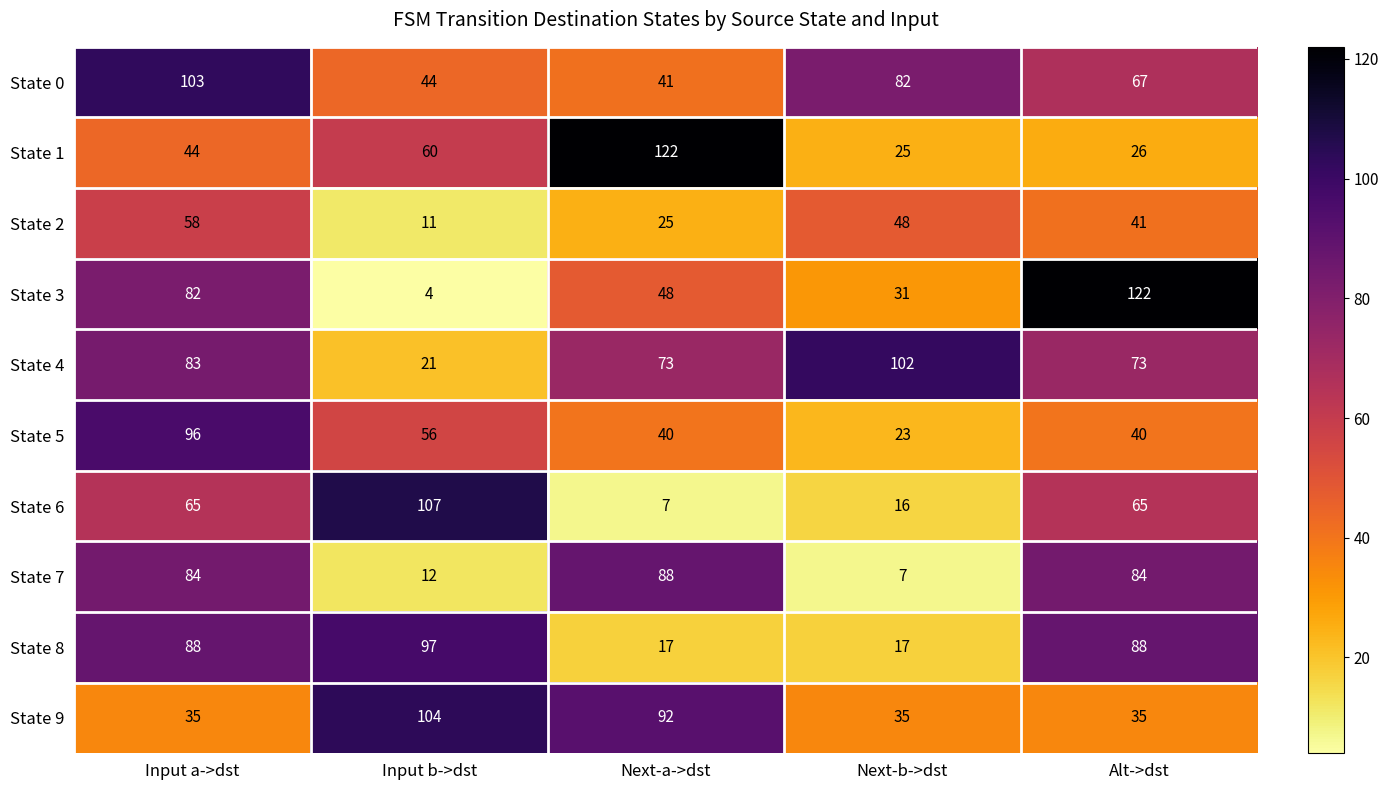

What is the sum of the State 6 values at Input a->dst and Alt->dst?

130